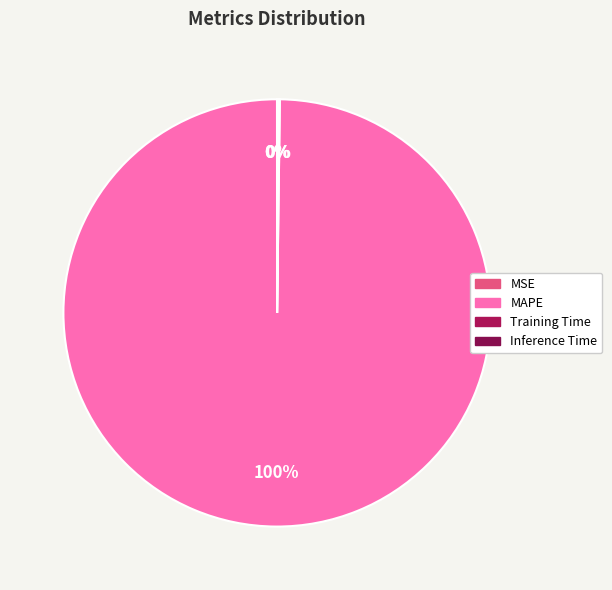

Is there any slice that represents more than half of the pie?

Yes